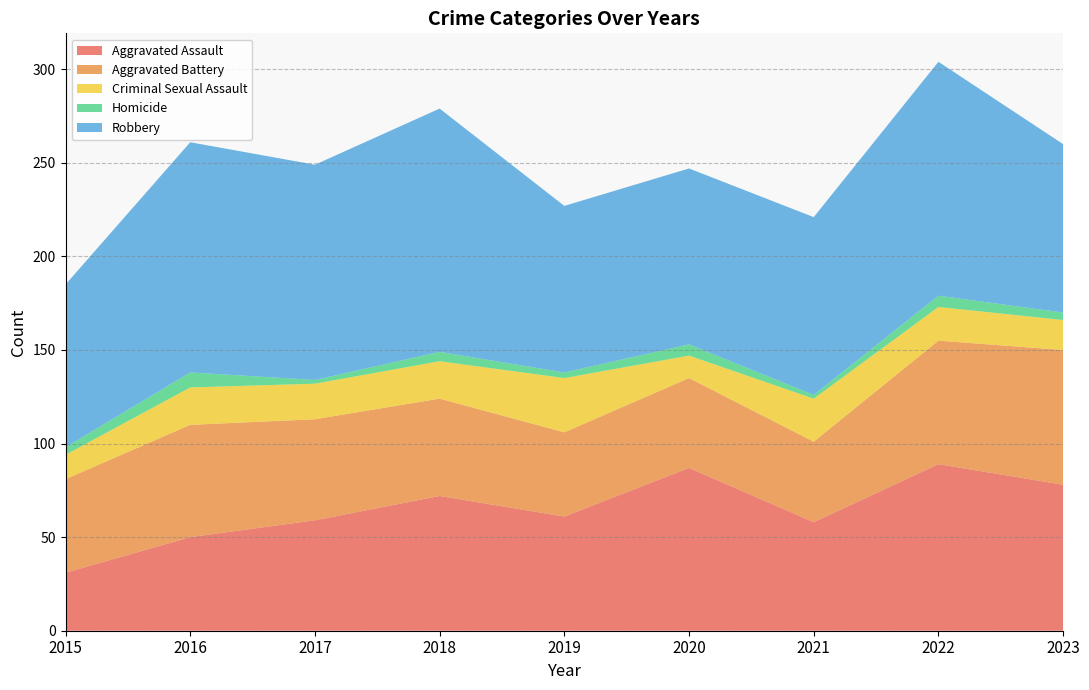

Reading left to right, what are all the values shown in this chart?

Aggravated Assault: 2015=31	2016=50	2017=59	2018=72	2019=61	2020=87	2021=58	2022=89	2023=78
Aggravated Battery: 2015=50	2016=60	2017=54	2018=52	2019=45	2020=48	2021=43	2022=66	2023=72
Criminal Sexual Assault: 2015=13	2016=20	2017=19	2018=20	2019=29	2020=12	2021=23	2022=18	2023=16
Homicide: 2015=4	2016=8	2017=2	2018=5	2019=3	2020=6	2021=2	2022=6	2023=4
Robbery: 2015=87	2016=123	2017=115	2018=130	2019=89	2020=94	2021=95	2022=125	2023=90